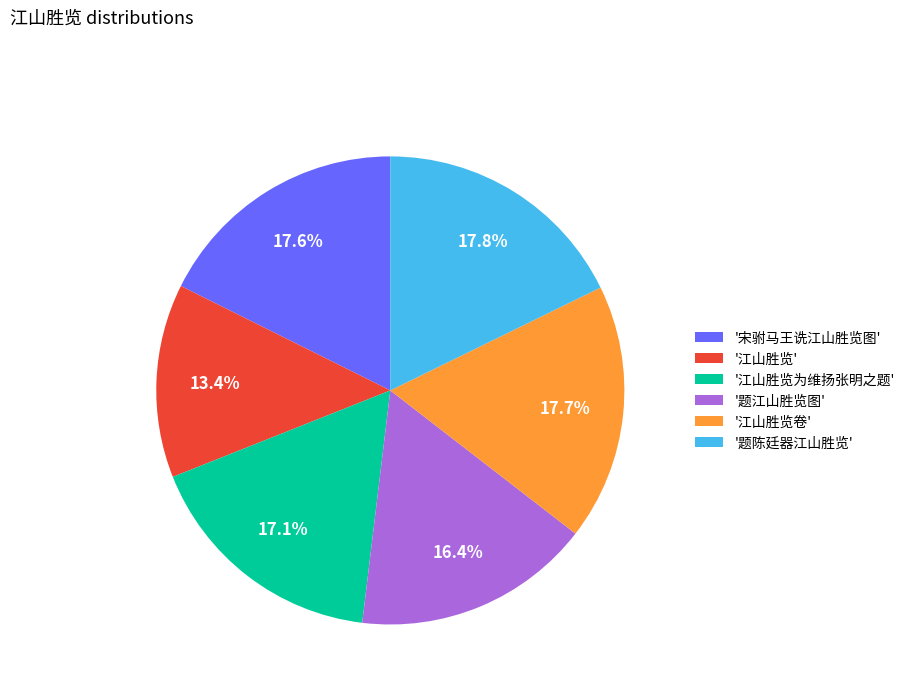

To the nearest percent, what is the difference between the largest and smallest slice percentages?

4%